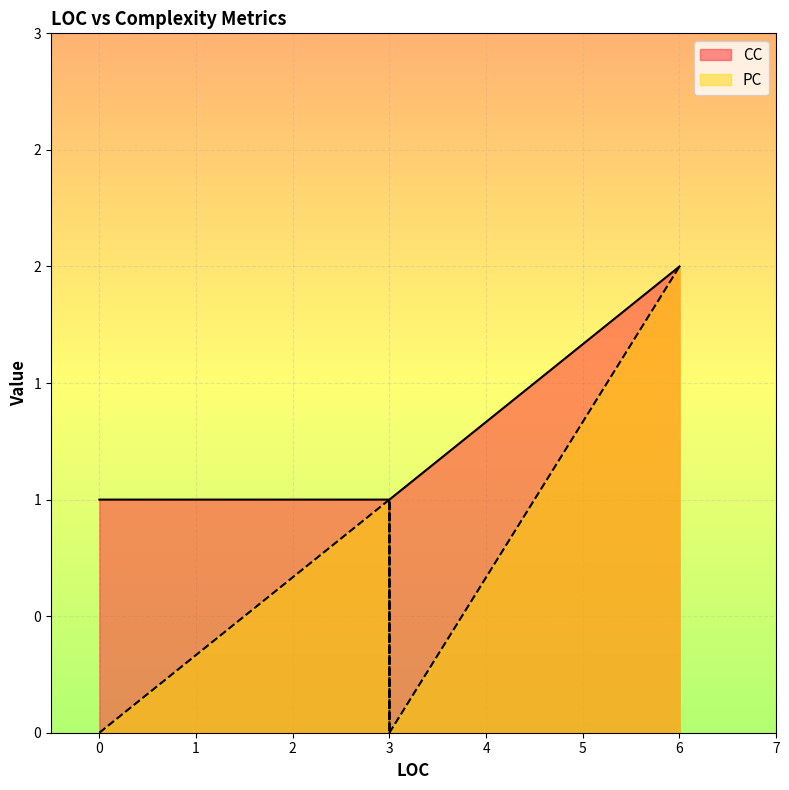

Is the value of CC at 0 greater than the value of PC at 3?

No